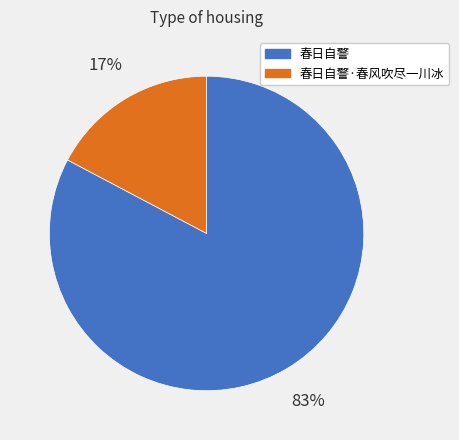

How many slices are in this pie chart?

2